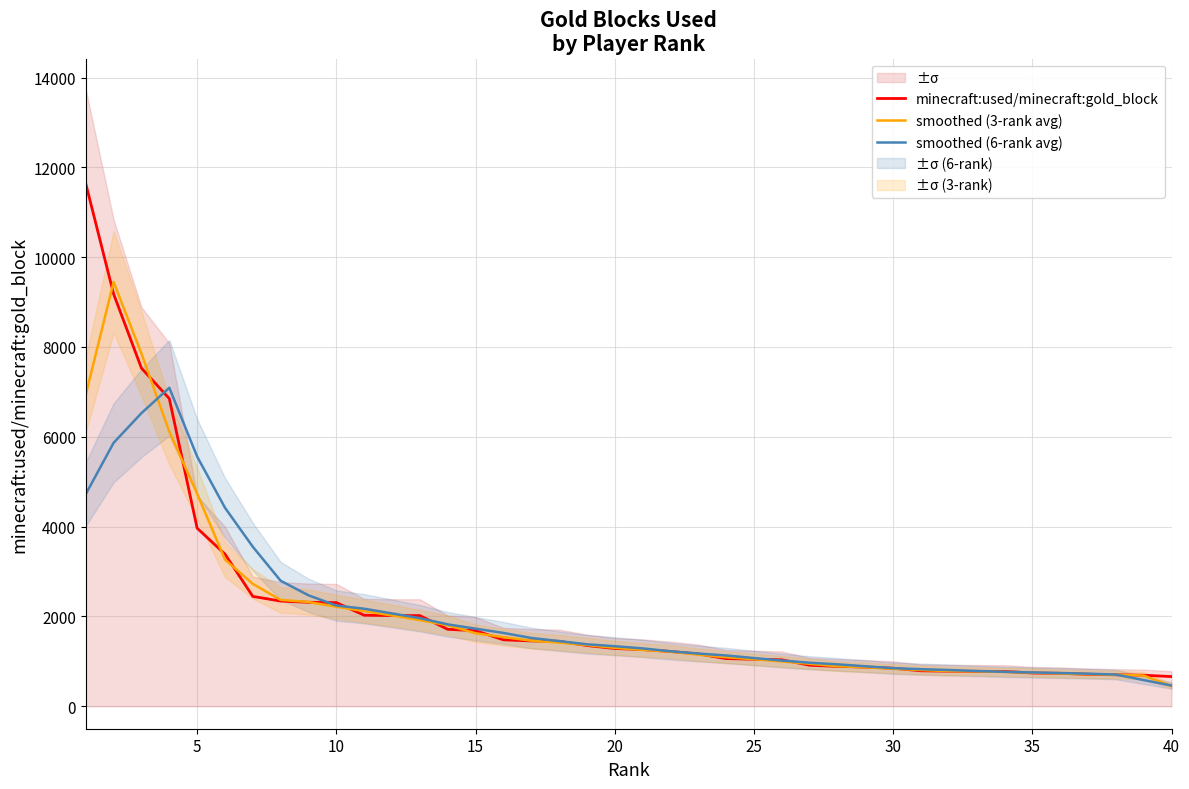

List the series in order of their overall mean, highest first.

minecraft:used/minecraft:gold_block, smoothed (3-rank avg), smoothed (6-rank avg)